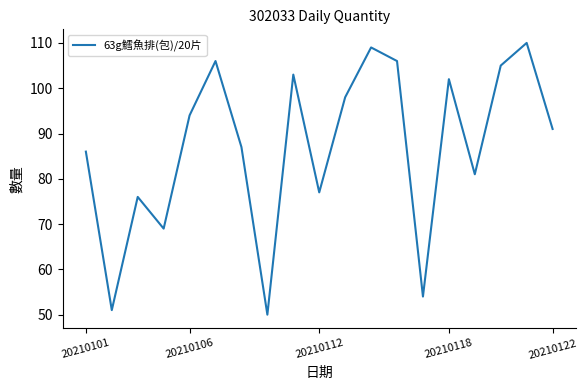

How many interior local peaks (higher than both neighbors) does the data have?

6